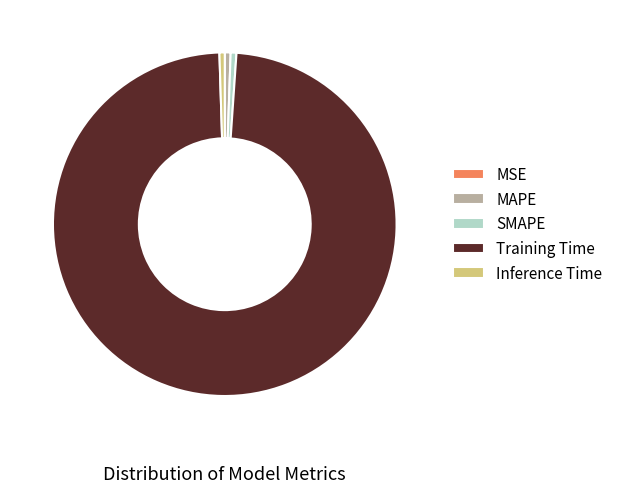

Combined, do Training Time and MAPE account for over 50%?

Yes